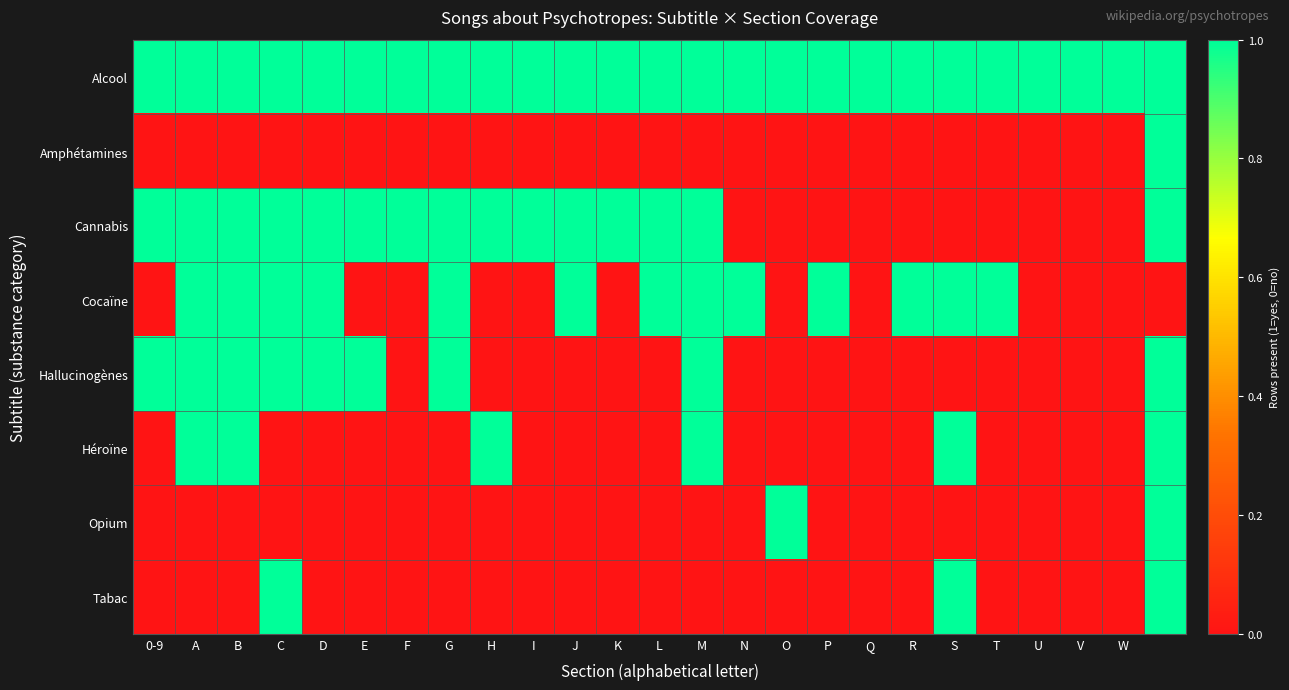

Reading right to left, what are all the values shown in this chart?

Alcool: 1	1	1	1	1	1	1	1	1	1	1	1	1	1	1	1	1	1	1	1	1	1	1	1	1
Amphétamines: 1	0	0	0	0	0	0	0	0	0	0	0	0	0	0	0	0	0	0	0	0	0	0	0	0
Cannabis: 1	0	0	0	0	0	0	0	0	0	0	1	1	1	1	1	1	1	1	1	1	1	1	1	1
Cocaïne: 0	0	0	0	1	1	1	0	1	0	1	1	1	0	1	0	0	1	0	0	1	1	1	1	0
Hallucinogènes: 1	0	0	0	0	0	0	0	0	0	0	1	0	0	0	0	0	1	0	1	1	1	1	1	1
Héroïne: 1	0	0	0	0	1	0	0	0	0	0	1	0	0	0	0	1	0	0	0	0	0	1	1	0
Opium: 1	0	0	0	0	0	0	0	0	1	0	0	0	0	0	0	0	0	0	0	0	0	0	0	0
Tabac: 1	0	0	0	0	1	0	0	0	0	0	0	0	0	0	0	0	0	0	0	0	1	0	0	0